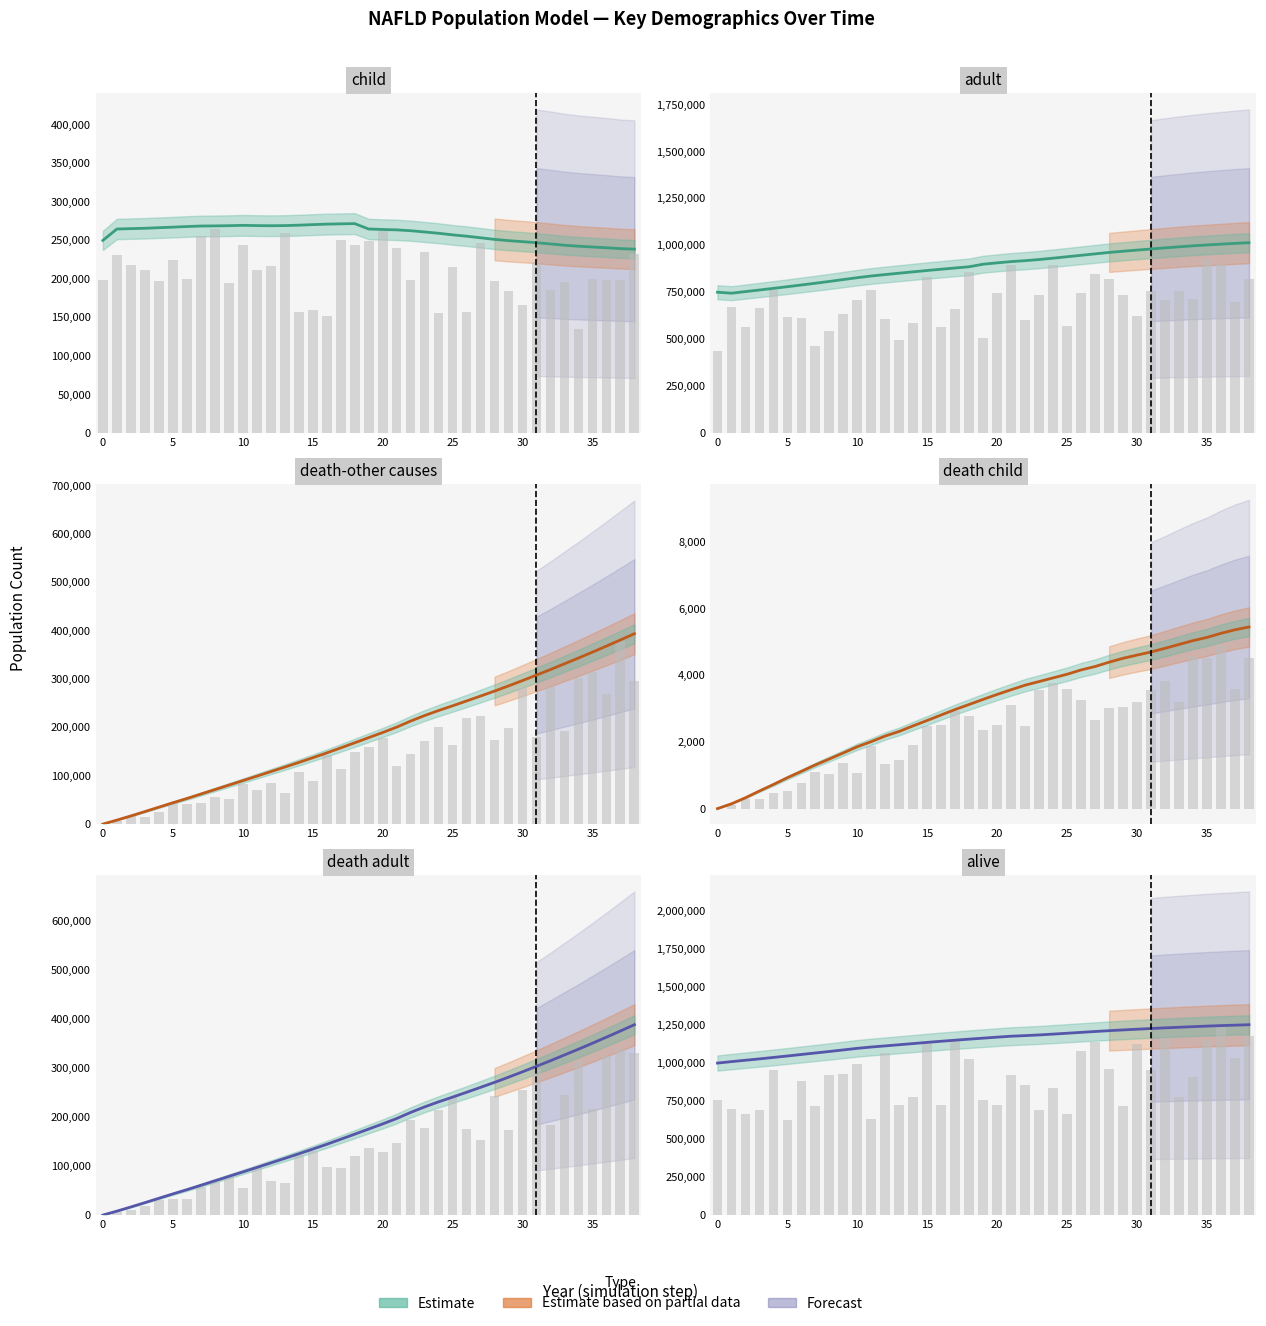

Which series has the largest range (max minus min)?

death-other causes